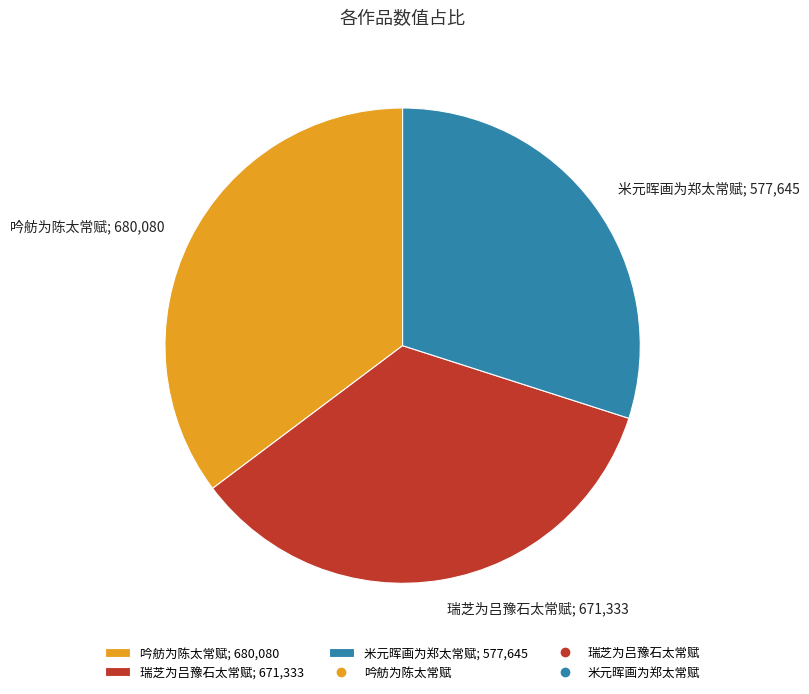

True or false: 瑞芝为吕豫石太常赋 accounts for 29% of the total.

False